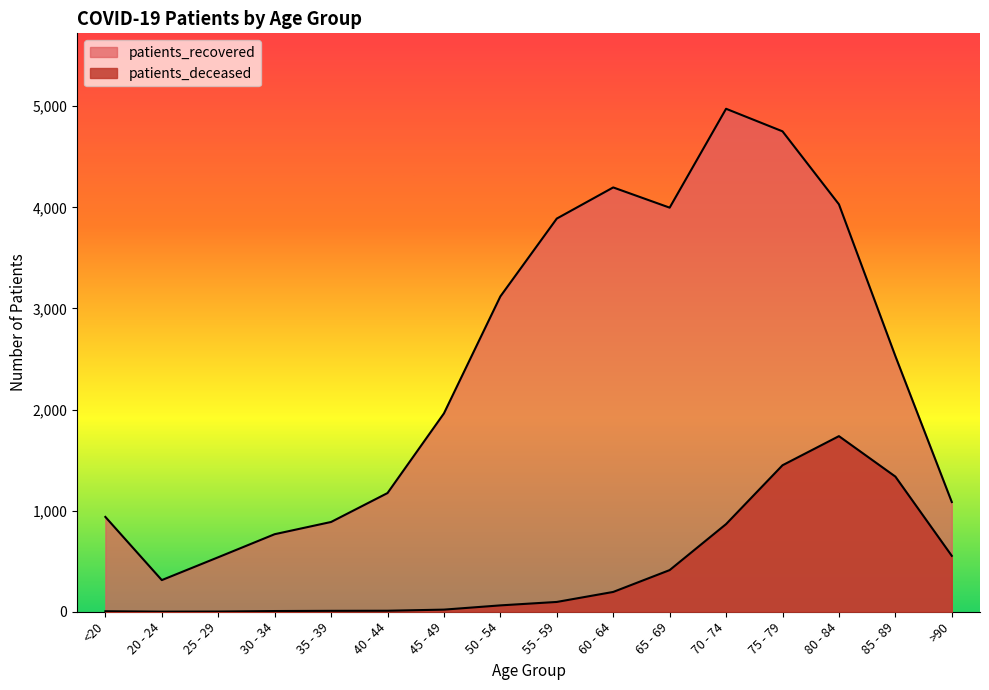

What is the maximum value for patients_recovered?

4975